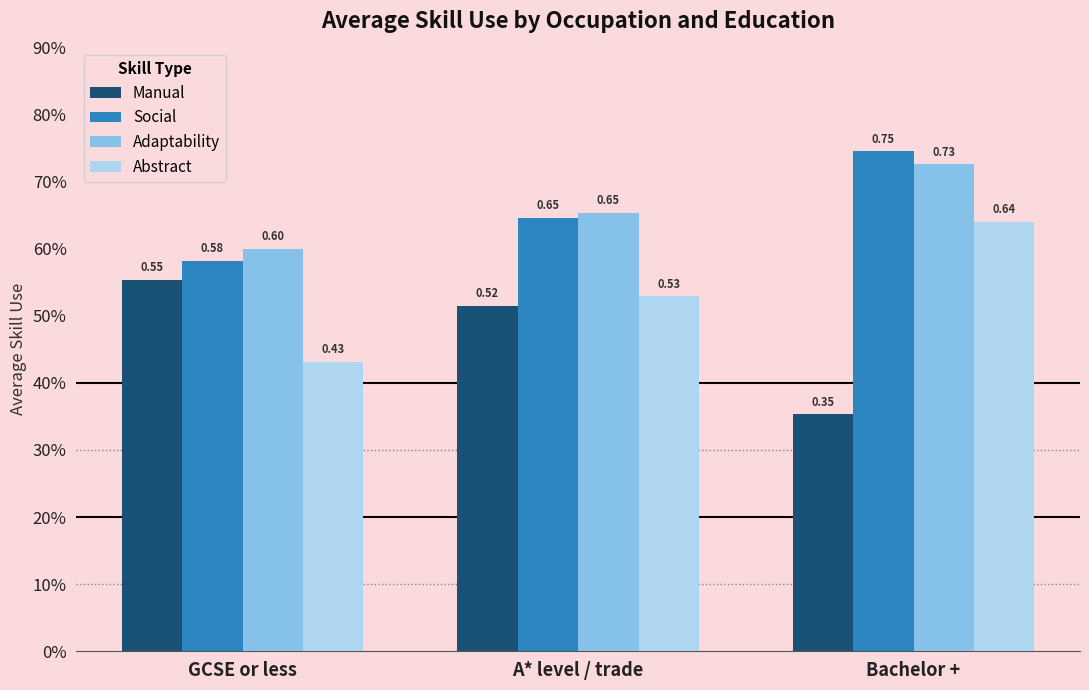

What is the difference between the maximum and minimum values in the Adaptability series?

0.1